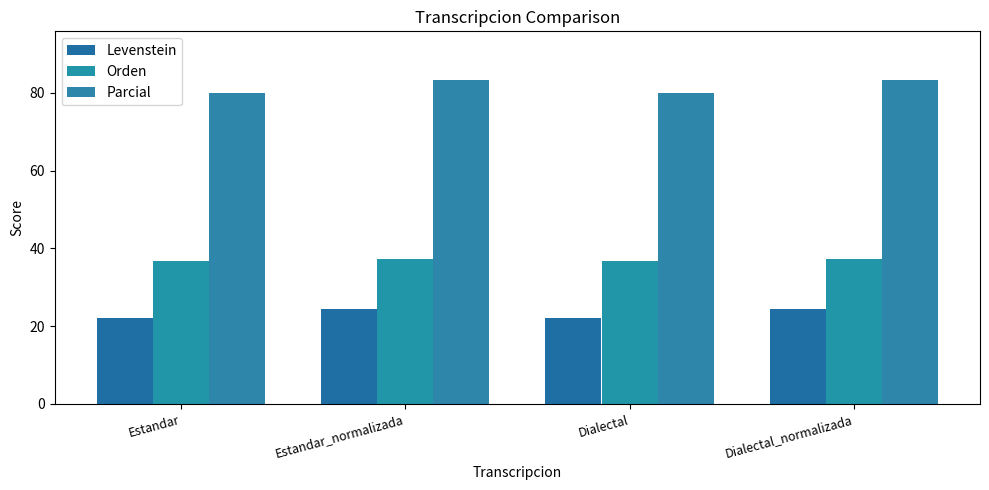

Reading left to right, list all the values displayed in this chart.

Levenstein: Estandar=22.2	Estandar_normalizada=24.3	Dialectal=22.2	Dialectal_normalizada=24.3
Orden: Estandar=36.8	Estandar_normalizada=37.3	Dialectal=36.8	Dialectal_normalizada=37.3
Parcial: Estandar=80.0	Estandar_normalizada=83.3	Dialectal=80.0	Dialectal_normalizada=83.3